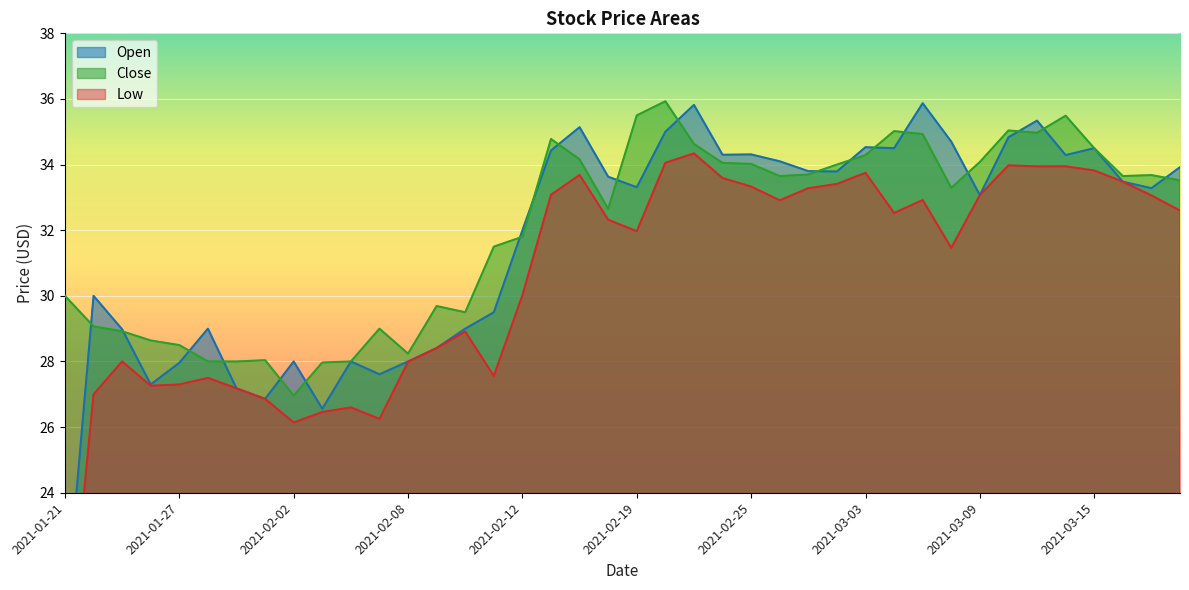

What is the total value across all series at 2021-03-02?

101.2